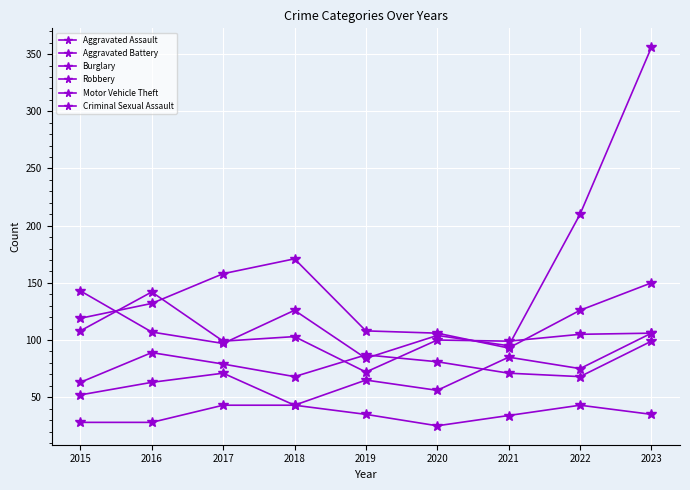

Which series has the largest total across all categories?

Motor Vehicle Theft